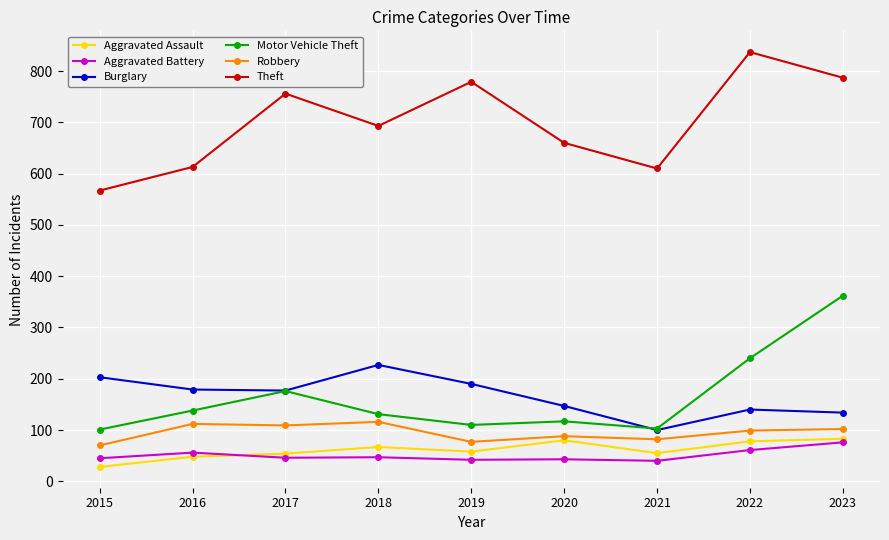

At which label does Theft reach its minimum?

2015